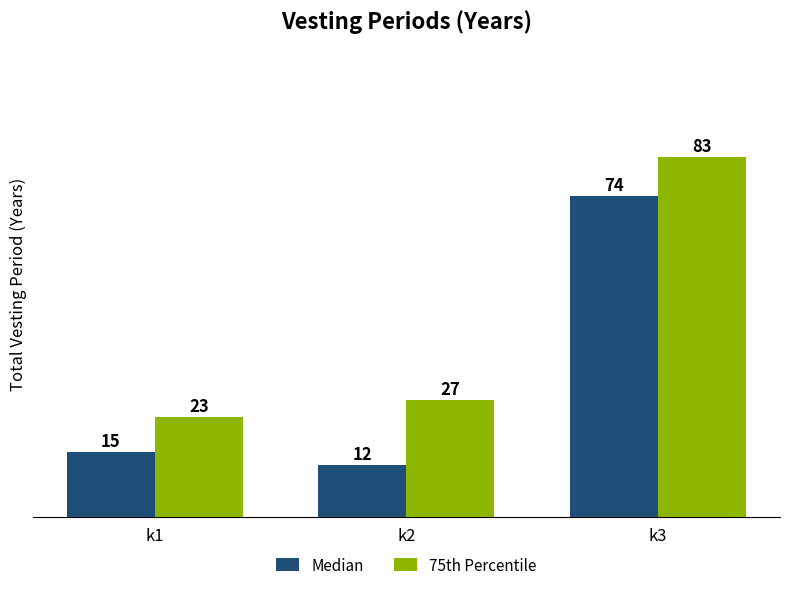

What is the average value of the Median series?

34